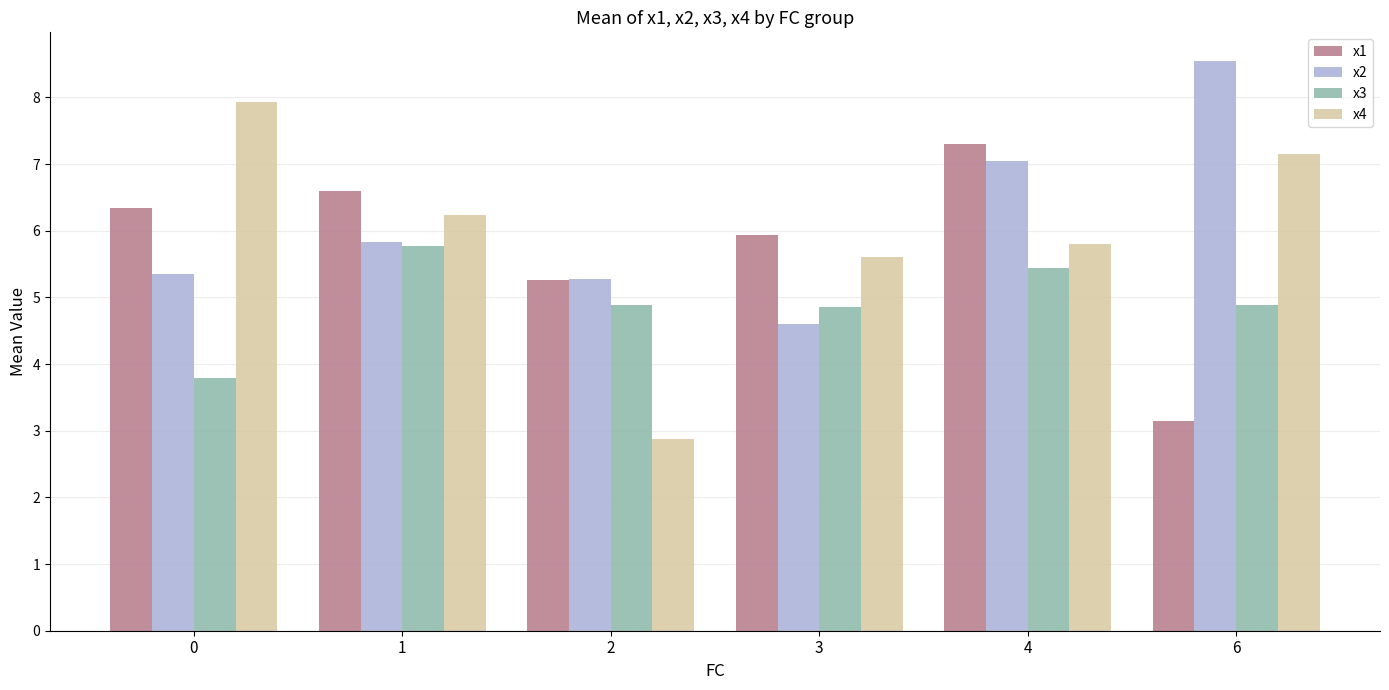

What is the maximum value shown in the chart?

8.5